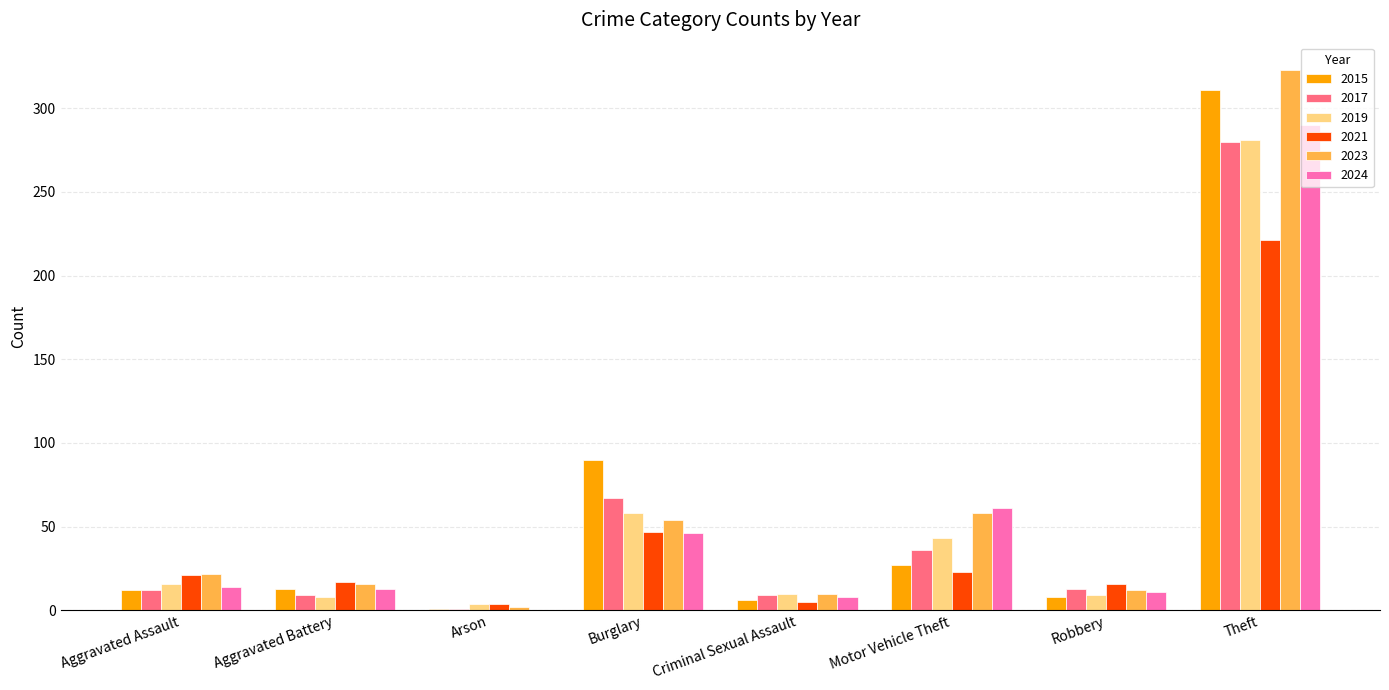

How many data points does each series have?

8